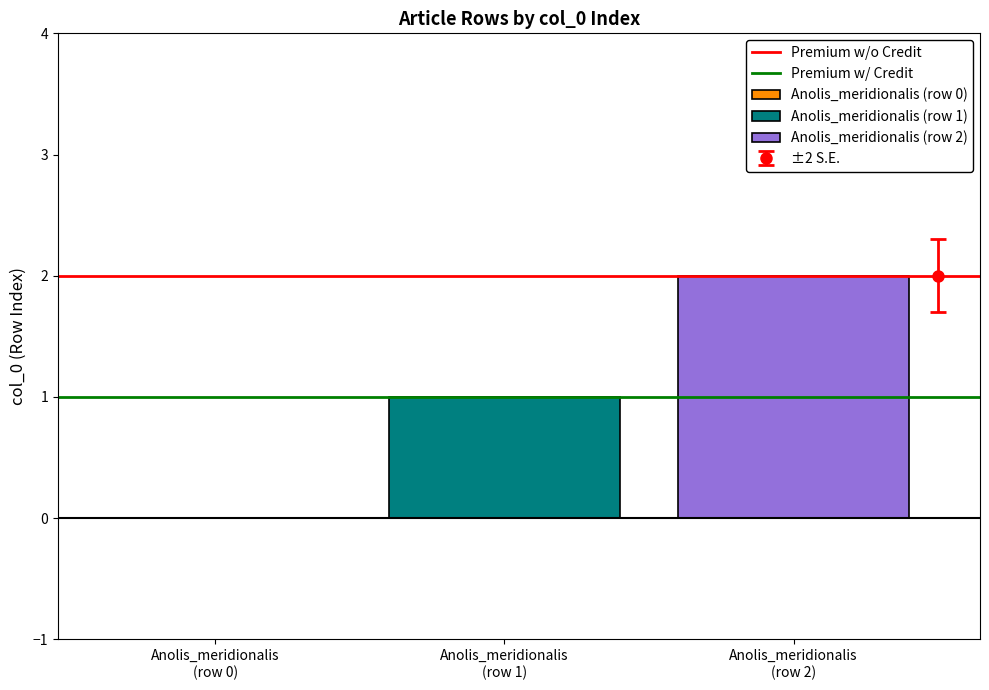

Which series has the largest range (max minus min)?

Anolis_meridionalis (row 1)